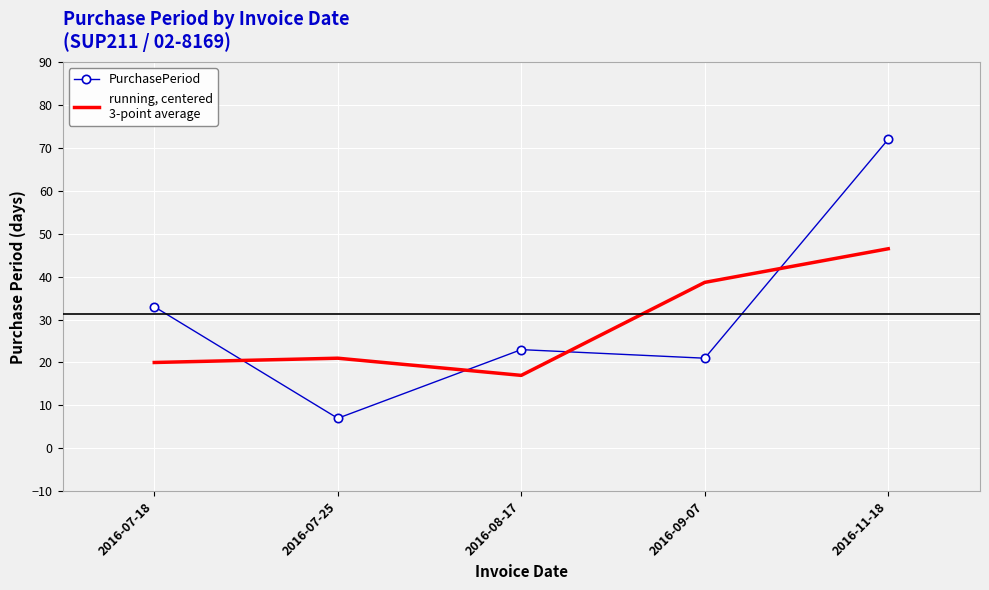

What position from the right is 2016-09-07?

2